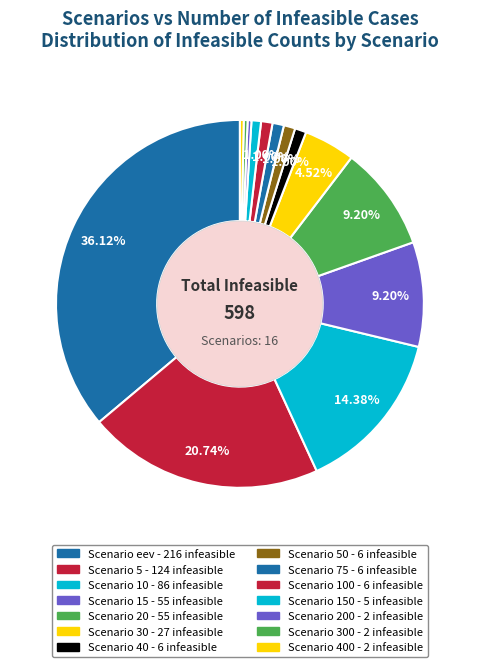

How many segments does this pie chart have?

14